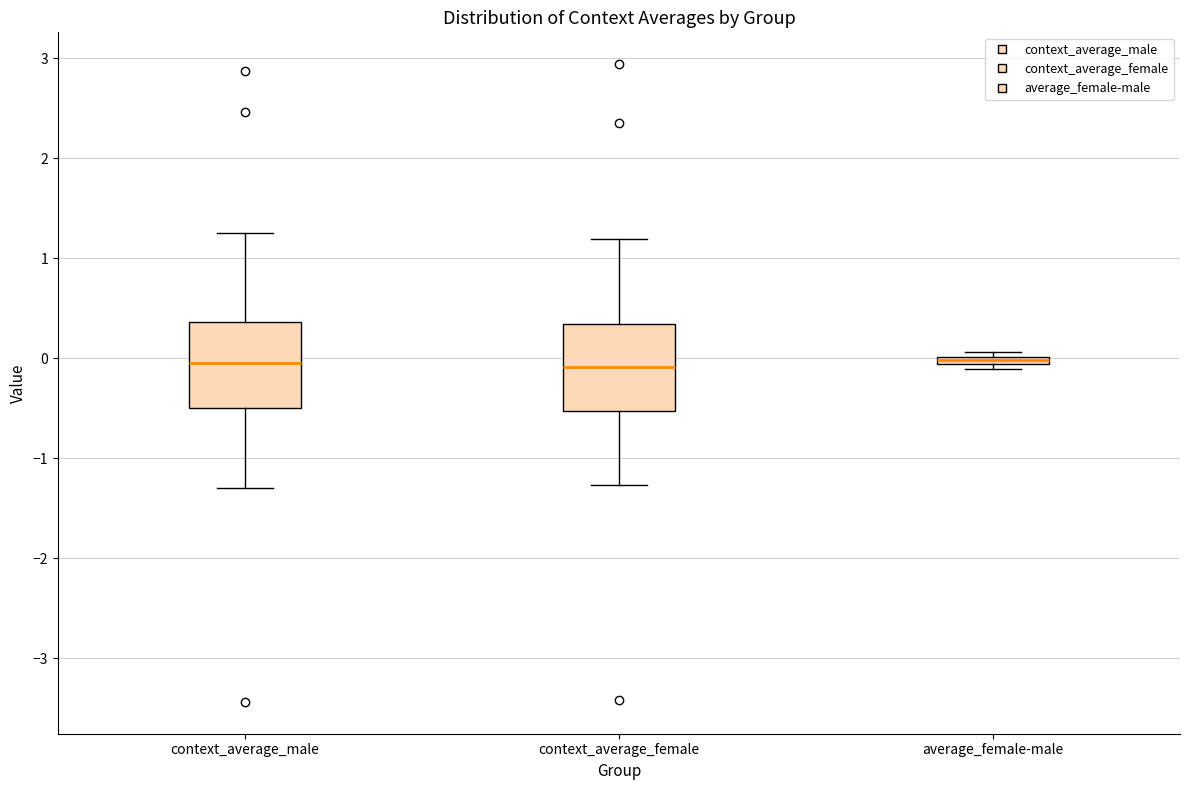

Where is the lower edge of the box for context_average_male on the y-axis? The values are not printed on the chart, so give them approximately, as read against the axis.

-0.5